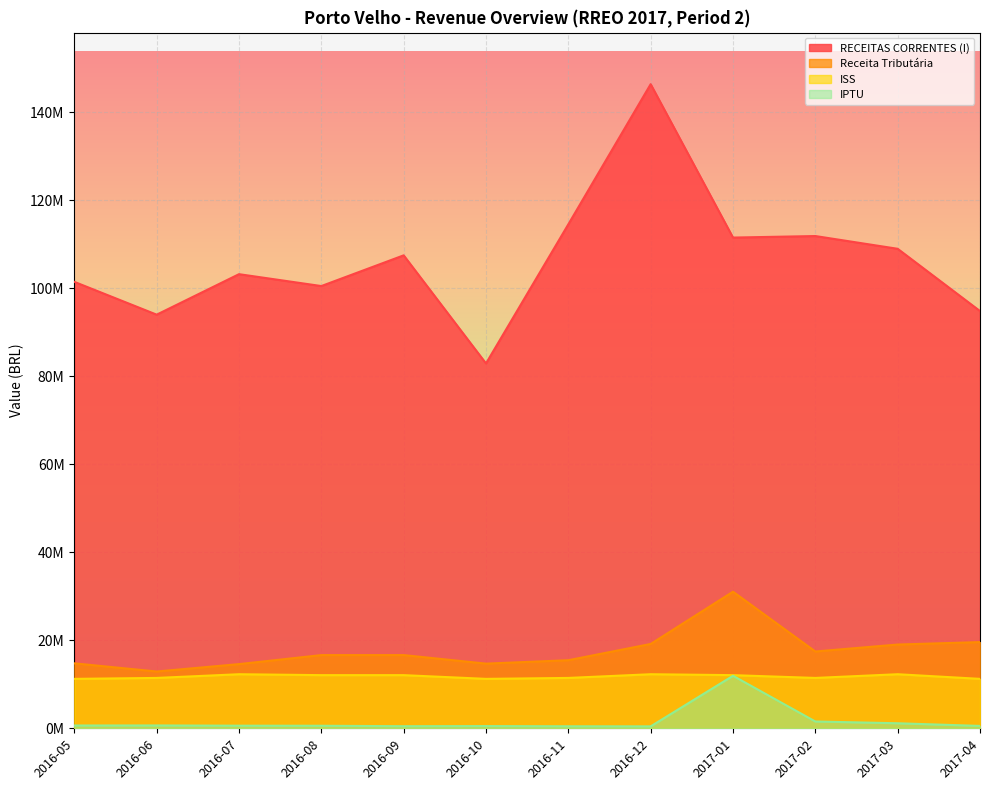

True or false: ISS and IPTU intersect in this chart.

False